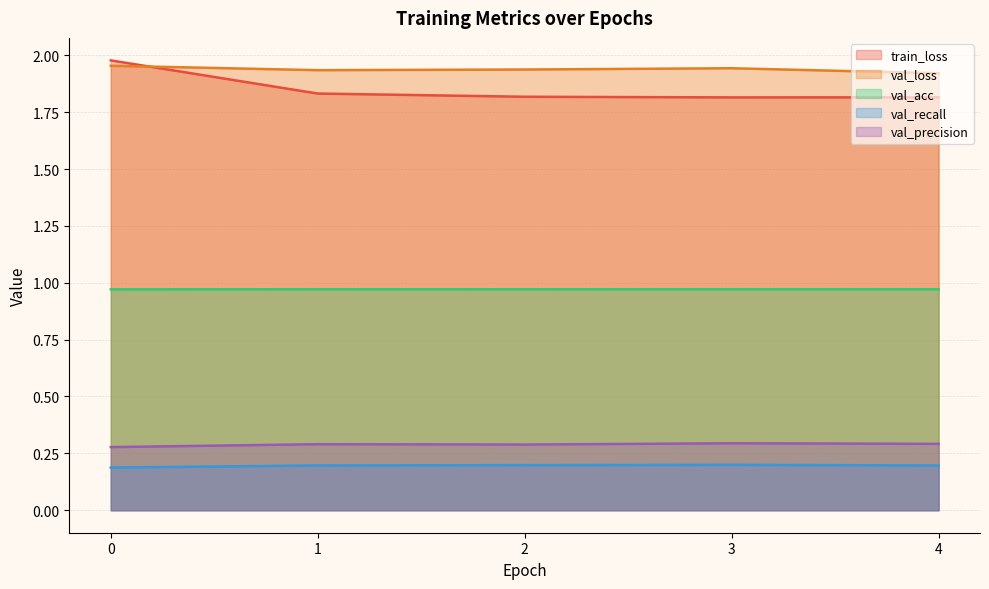

Which category has the lowest value in the train_loss series?

3